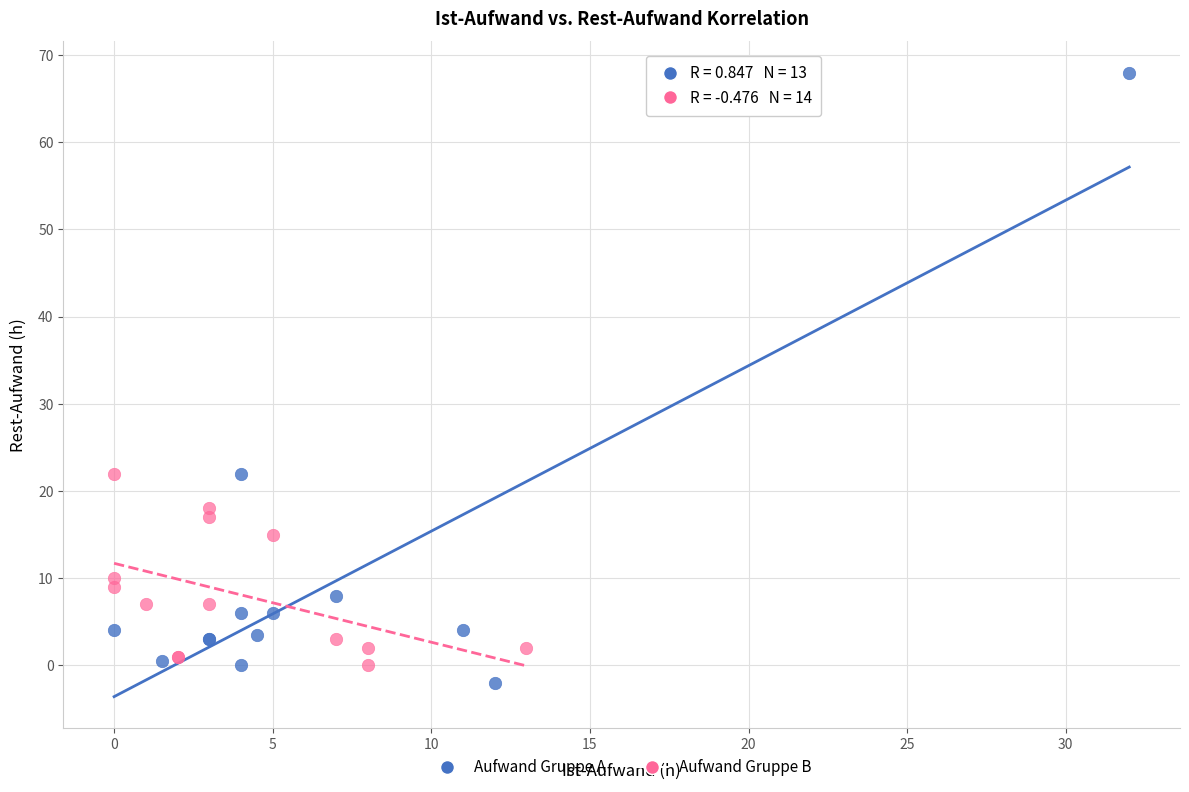

Which series has the largest Y range (max minus min)?

Aufwand Gruppe A